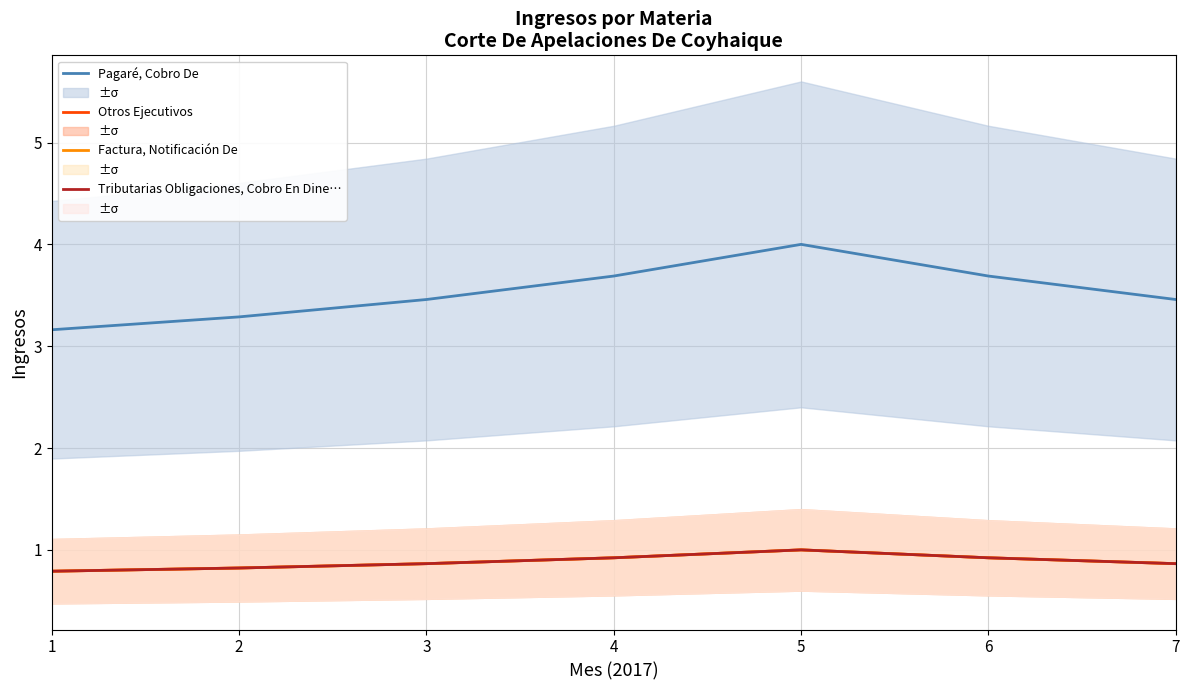

True or false: Pagaré, Cobro De and Tributarias Obligaciones, Cobro En Dine… cross at least once.

False